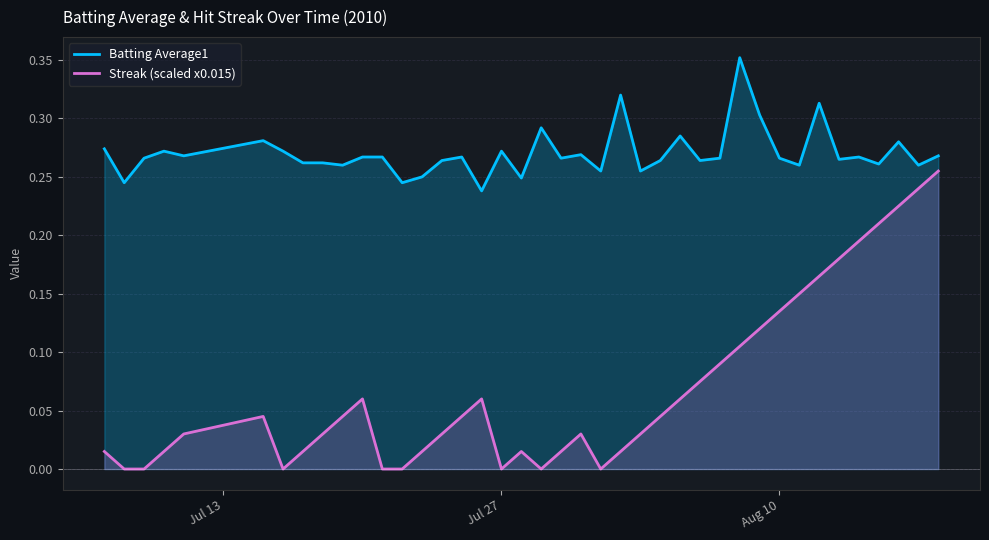

Count the Batting Average1 values in the range 0 to 1.

40